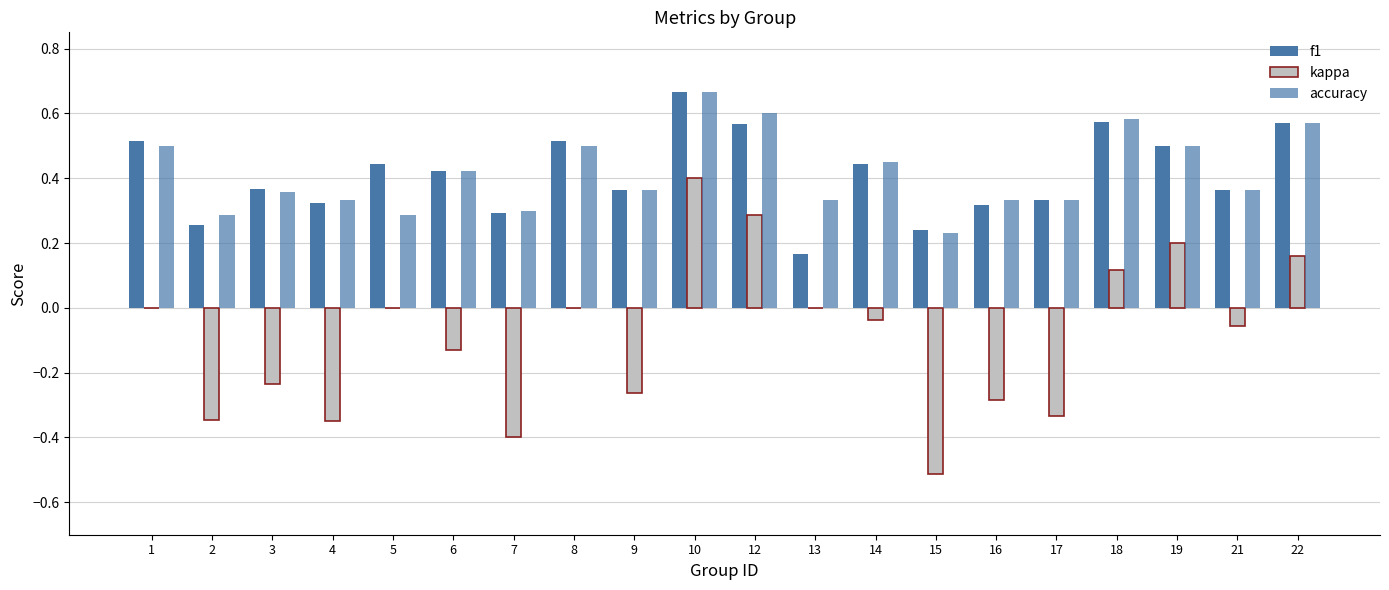

What is the greatest value displayed?

0.7